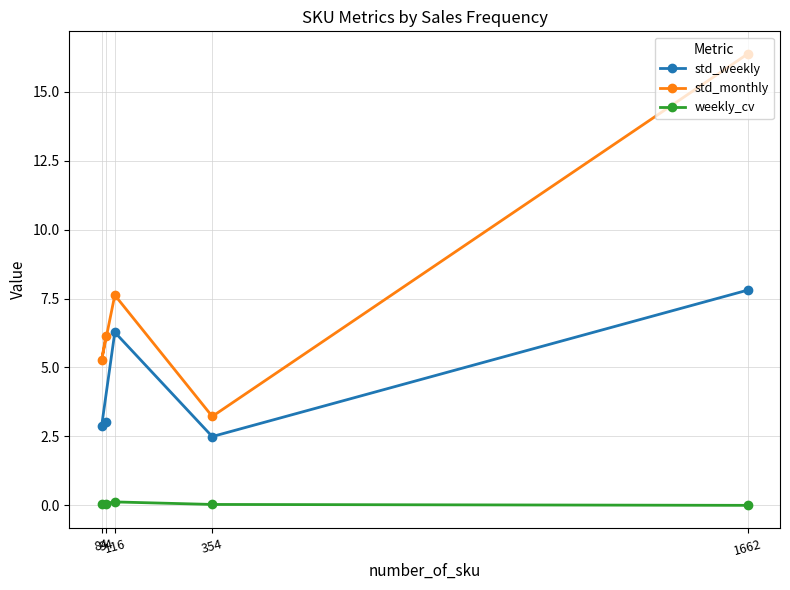

Rank the series by their maximum value, from lowest to highest.

weekly_cv, std_weekly, std_monthly